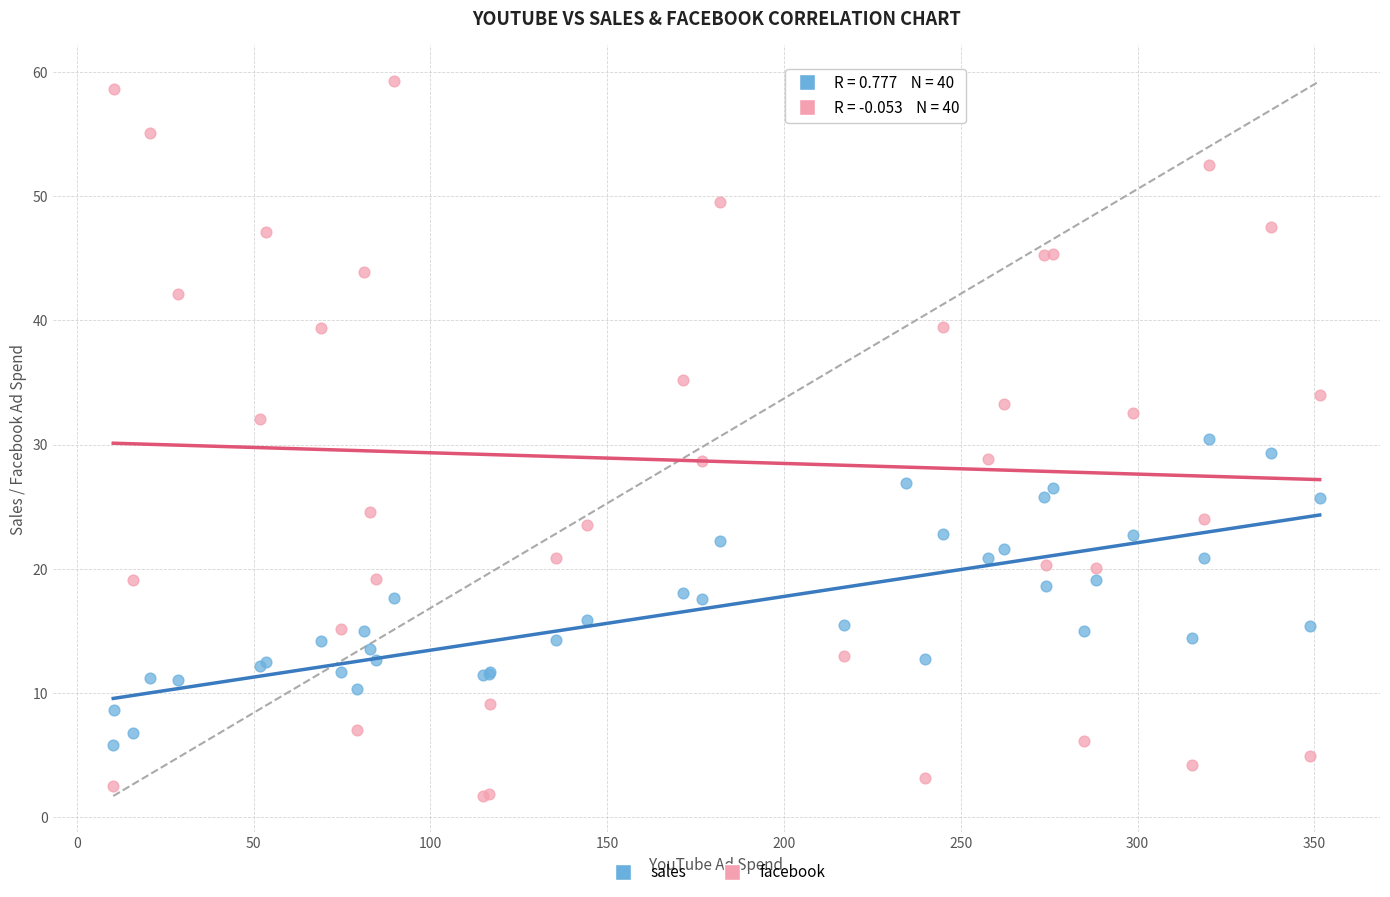

Which series has the largest Y range (max minus min)?

facebook